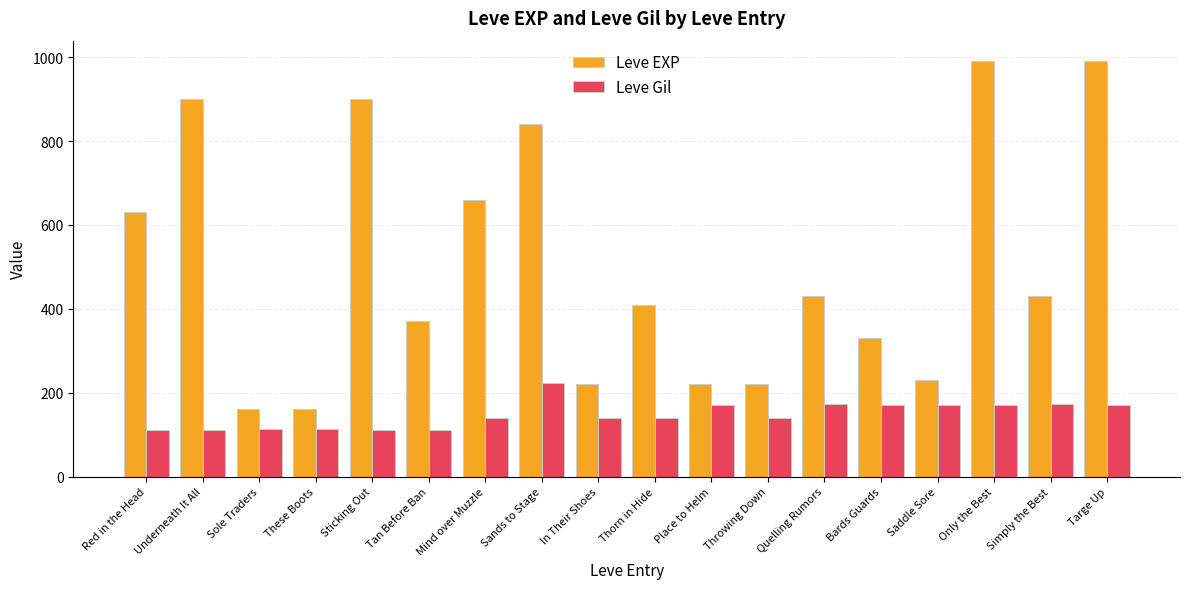

What is the minimum value for Leve Gil?

112